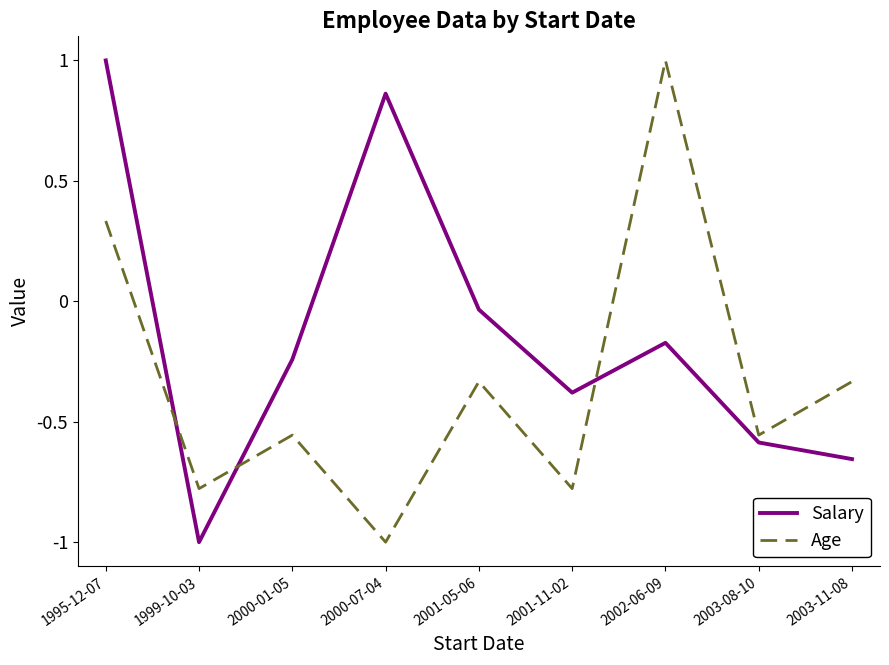

After their last crossing, which series has the higher values: Age or Salary?

Age